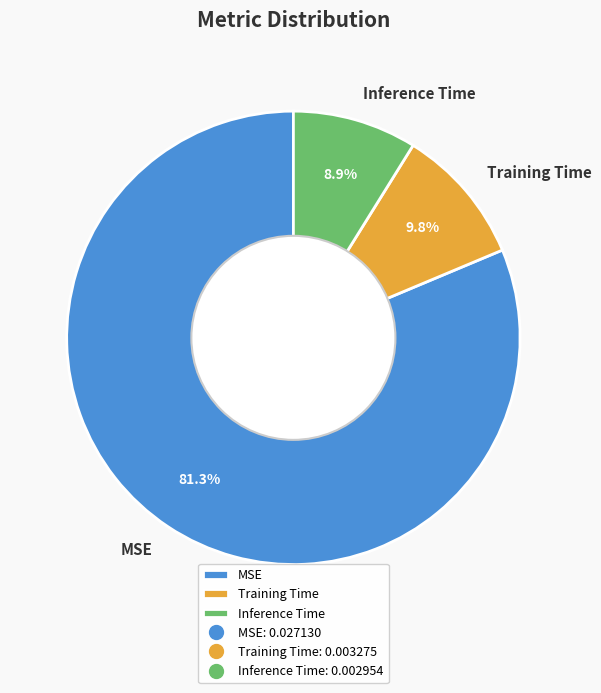

Is it true that Training Time is 10% of the pie?

True